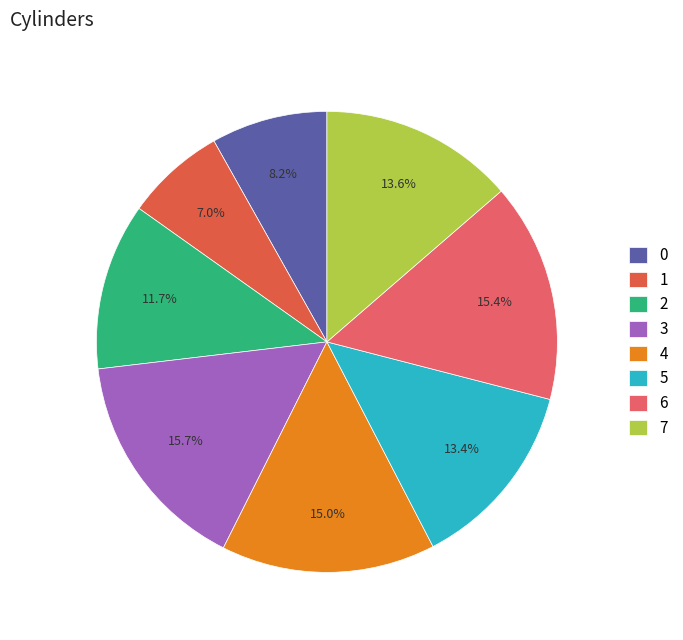

How many slices are in this pie chart?

8